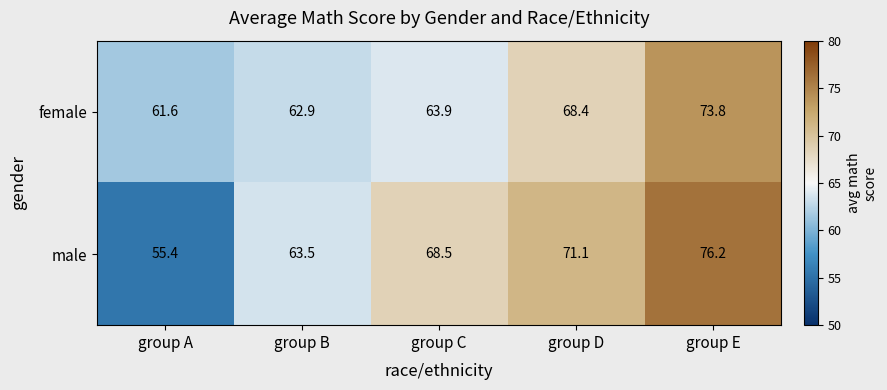

Count the number of data series in this chart.

2